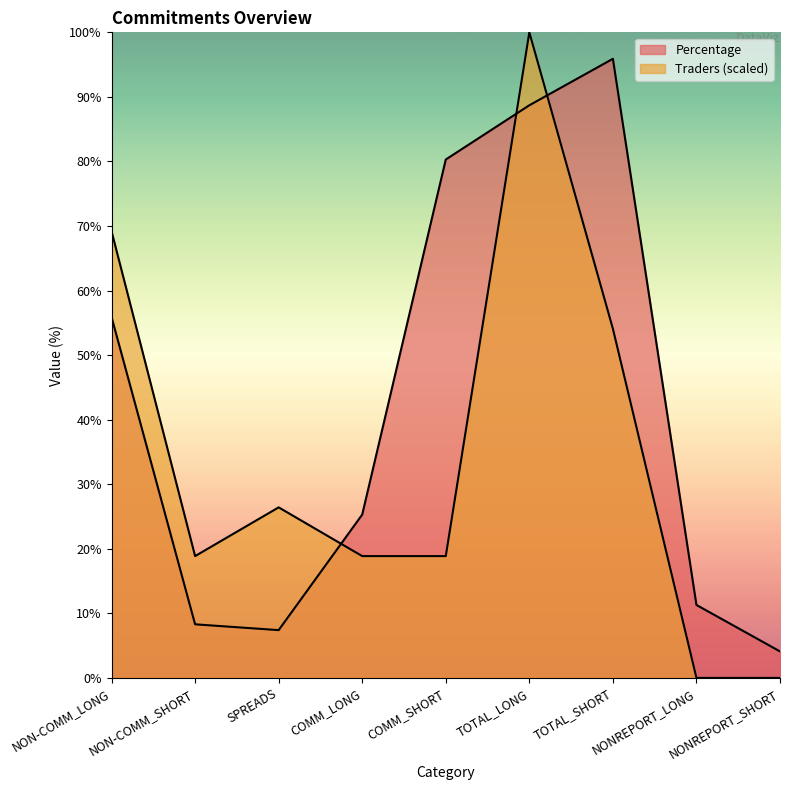

Between which two adjacent categories do Percentage and Traders first intersect?

SPREADS and COMM_LONG